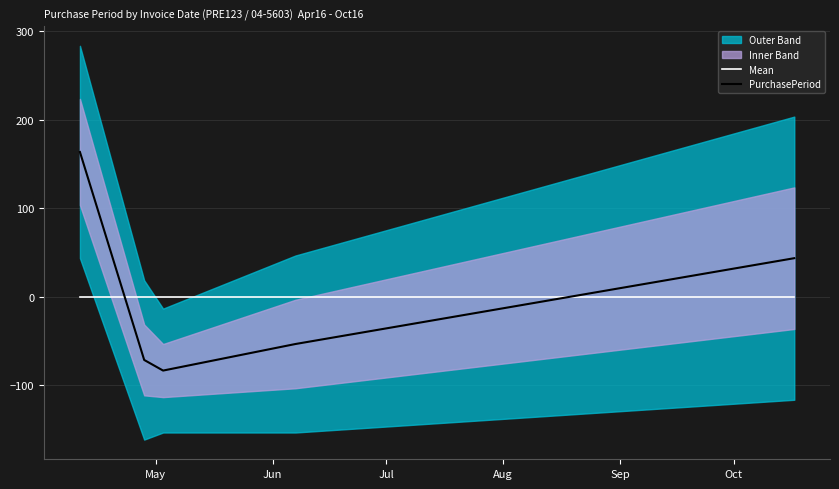

After their last crossing, which series has the higher values: PurchasePeriod or Mean?

PurchasePeriod